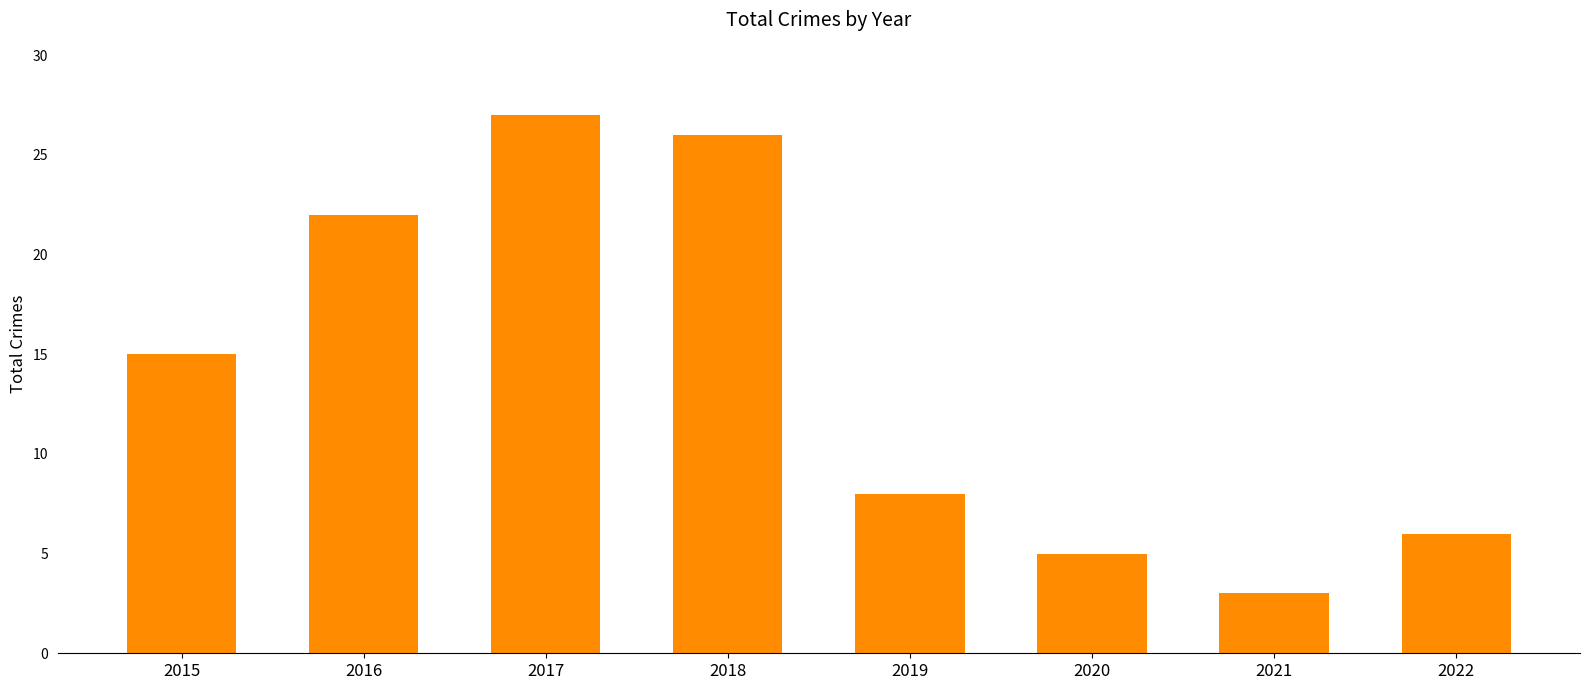

List the labels in order of value, smallest first.

2021, 2020, 2022, 2019, 2015, 2016, 2018, 2017